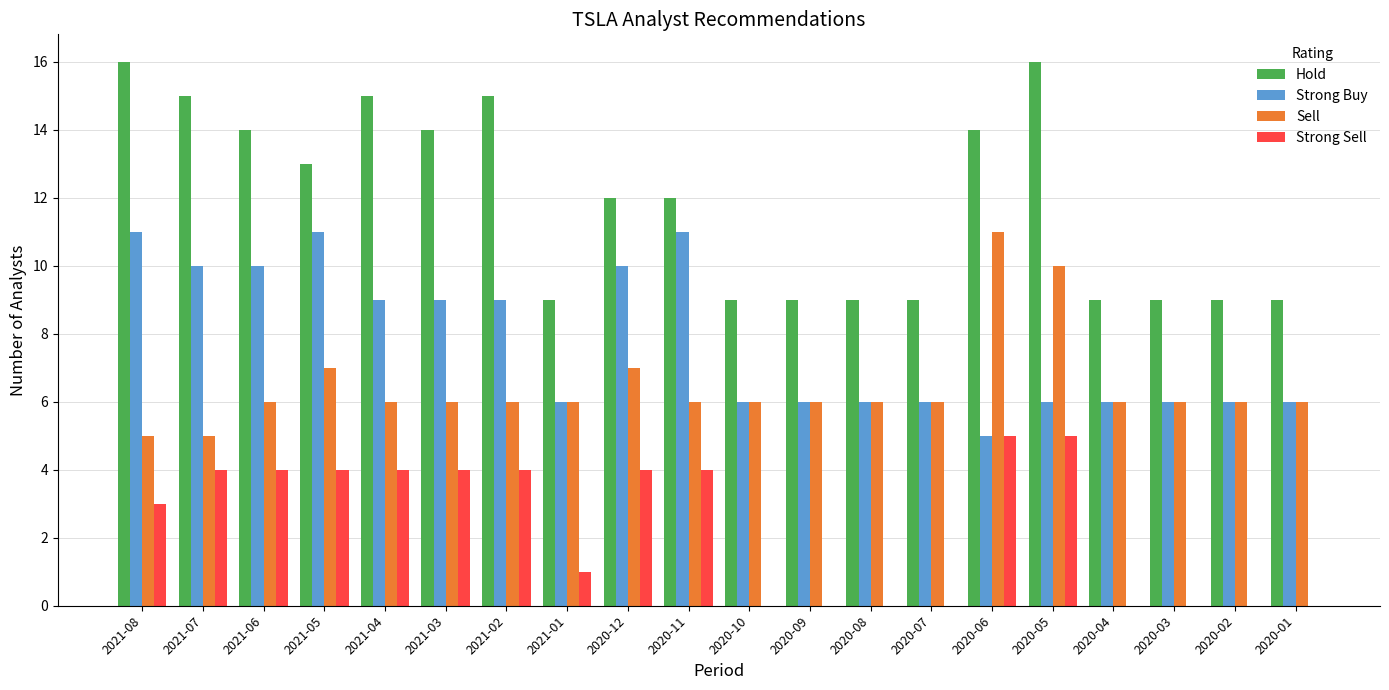

The value of Sell at 2020-08 is 6. True or false?

True